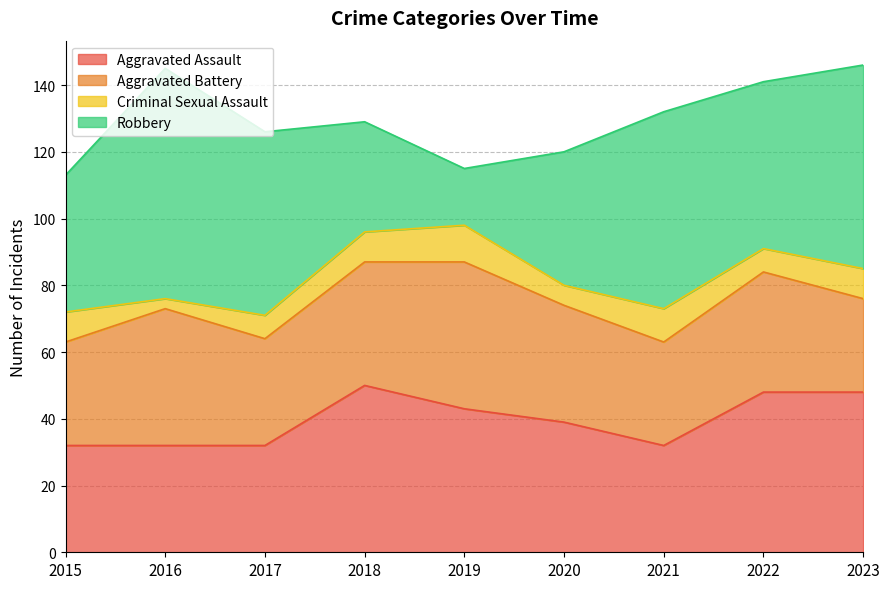

What is the difference between the highest and lowest values at 2023?

52